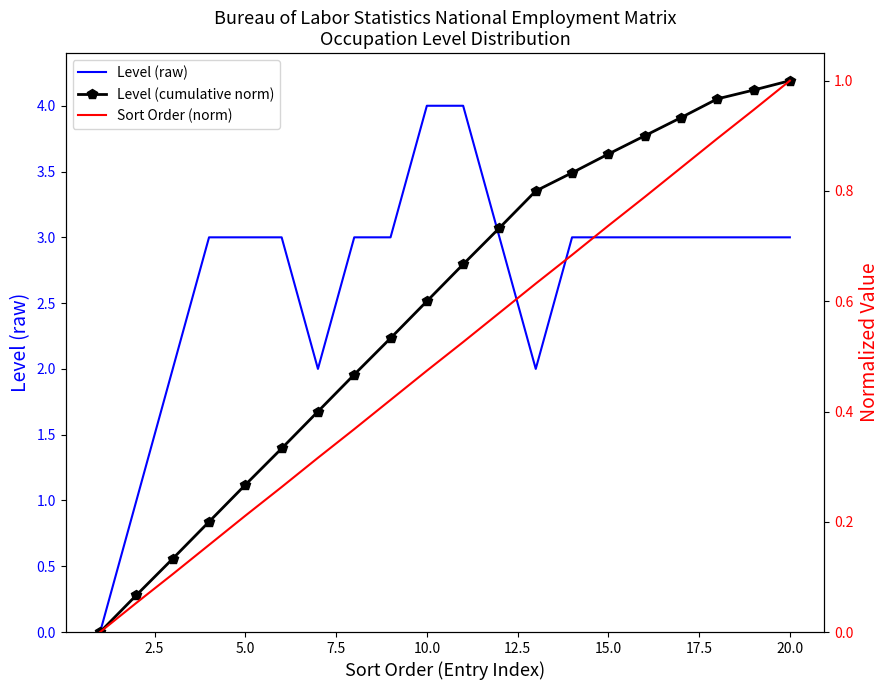

The value of Level (raw) at 20.0 is 1. True or false?

False